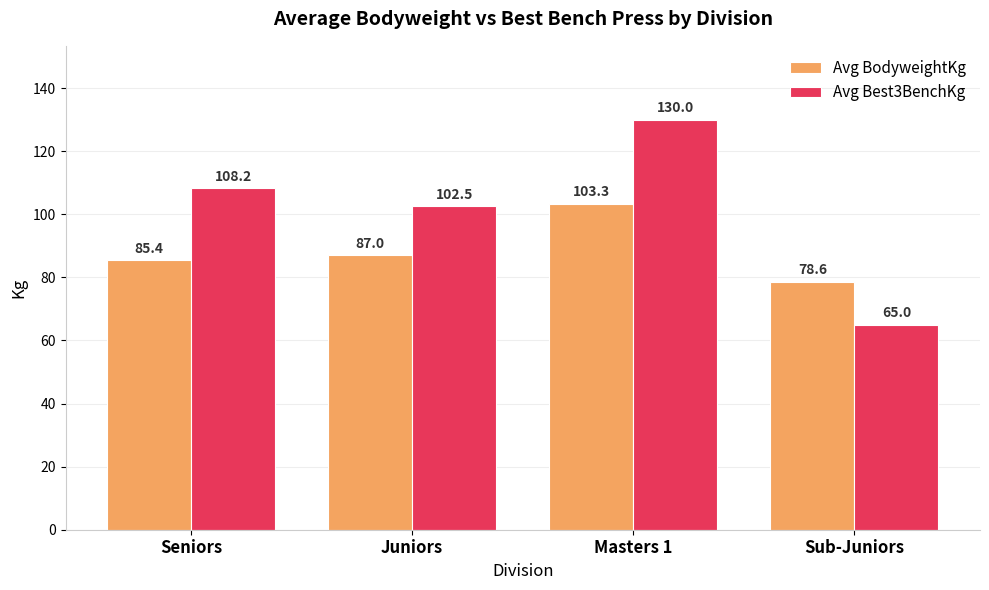

What is the label of the 2nd bar from the left?

Juniors